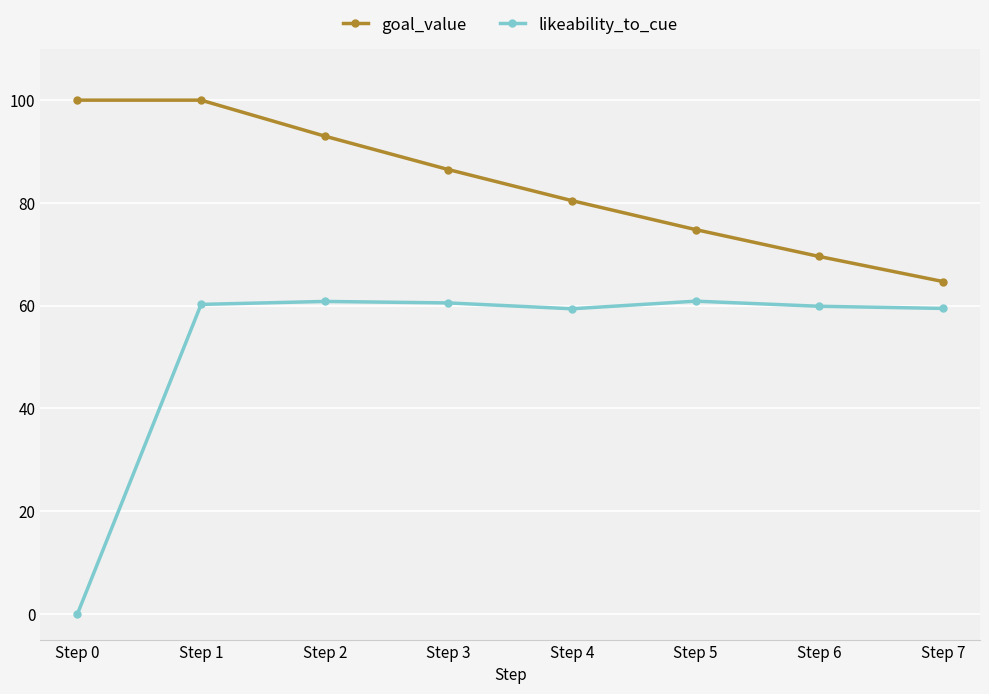

At how many categories does at least one series exceed 37?

8